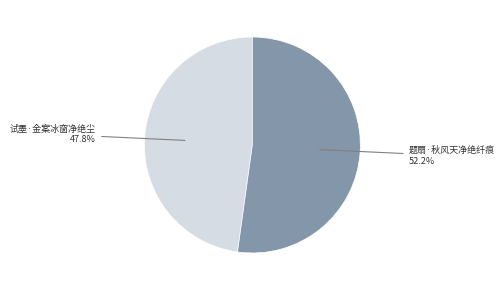

What is the majority slice?

题扇·秋风天净绝纤痕